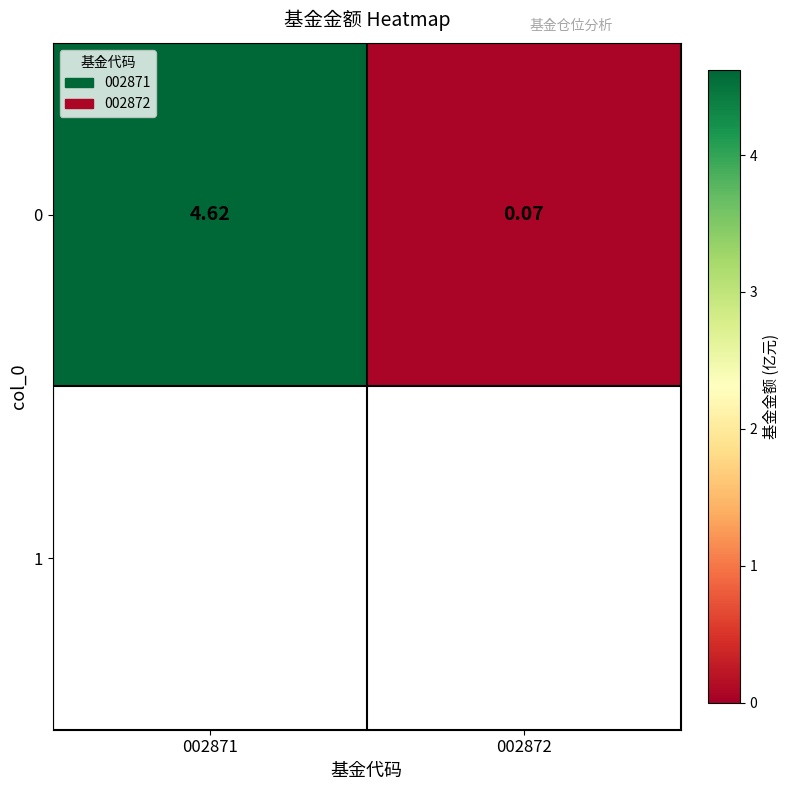

What is the sum of all values?

4.7